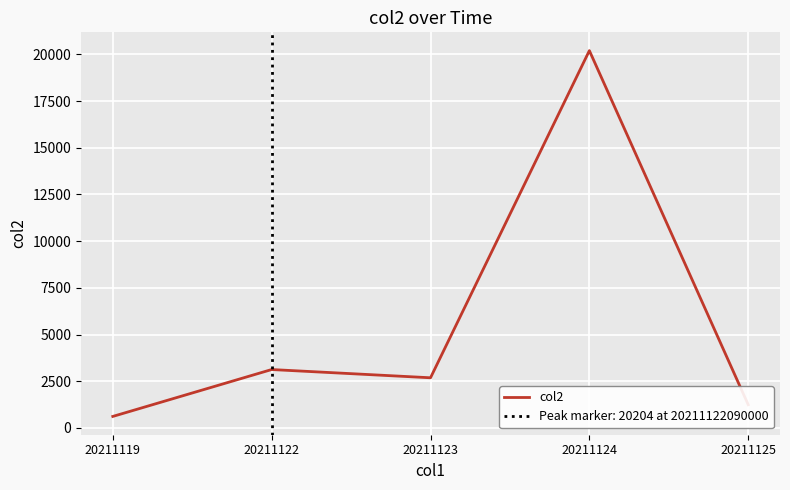

How many lines are shown in the chart?

1